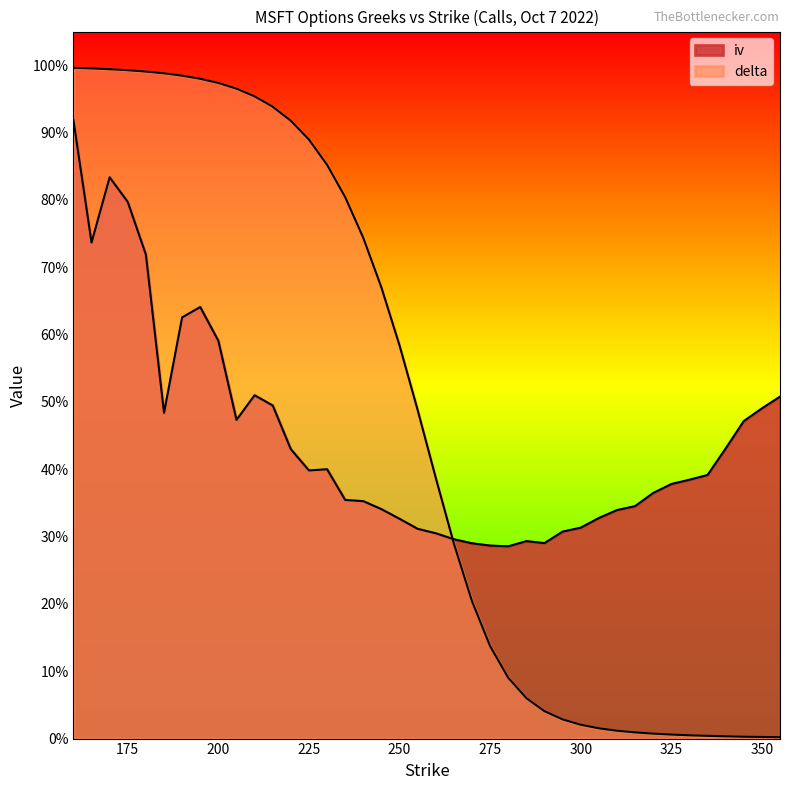

Does the chart display data point markers on the line(s)?

No